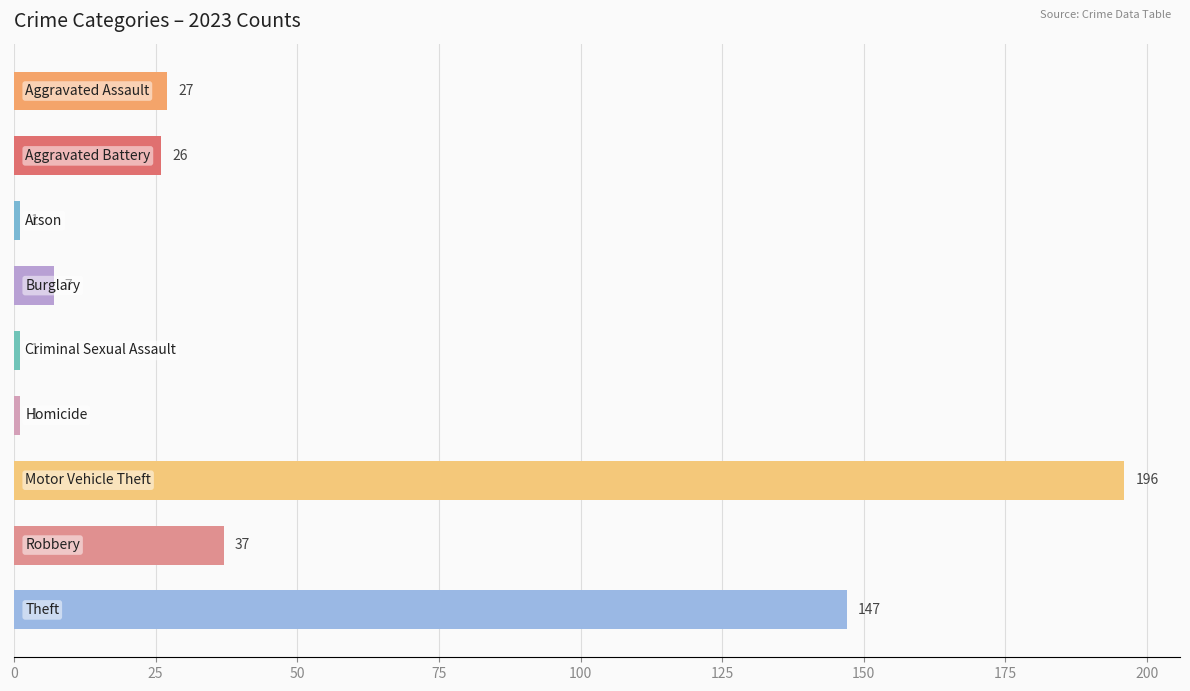

What is the maximum value shown in the chart?

196